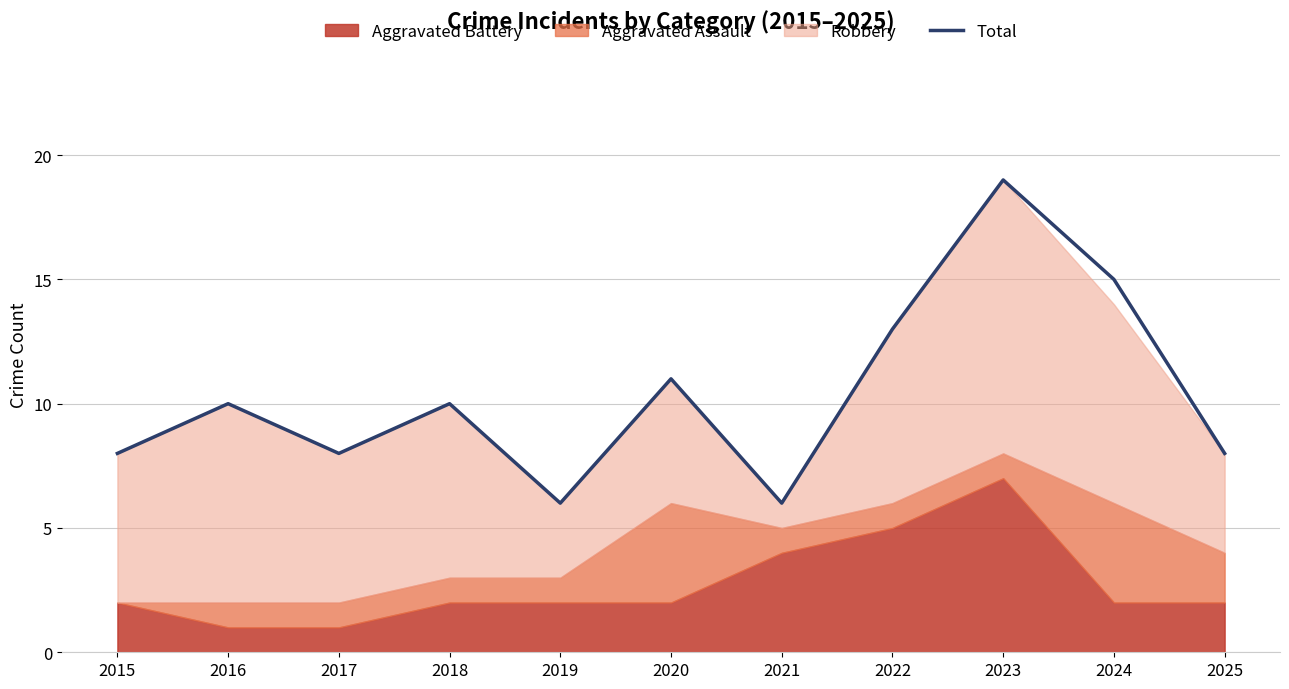

What is the ratio of the value at 2016 to the value at 2018?

1.0